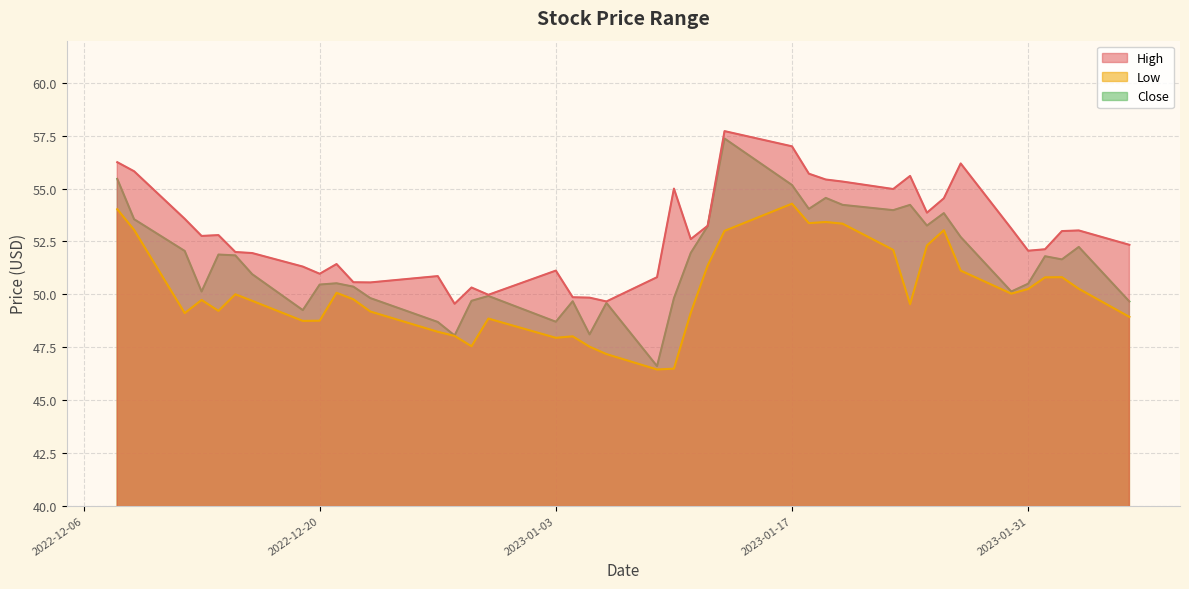

How many categories are shown in the chart?

40